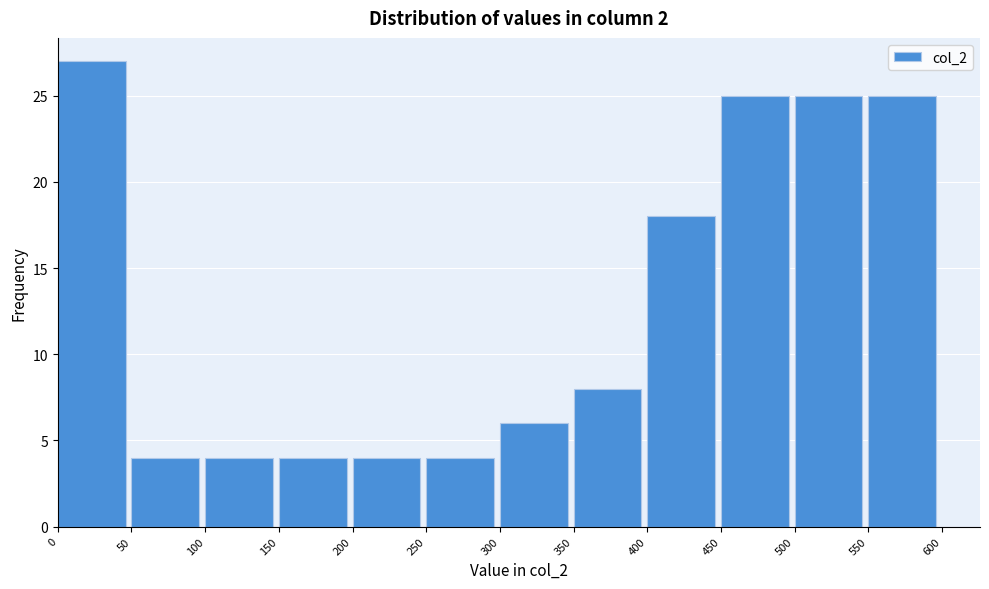

Reading left to right, transcribe this chart: for each bar, give the range it covers on the x-axis and its height. The values are not printed on the chart, so give them approximately, as read against the axis.

0 to 50: 27
50 to 100: 4
100 to 150: 4
150 to 200: 4
200 to 250: 4
250 to 300: 4
300 to 350: 6
350 to 400: 8
400 to 450: 18
450 to 500: 25
500 to 550: 25
550 to 600: 25